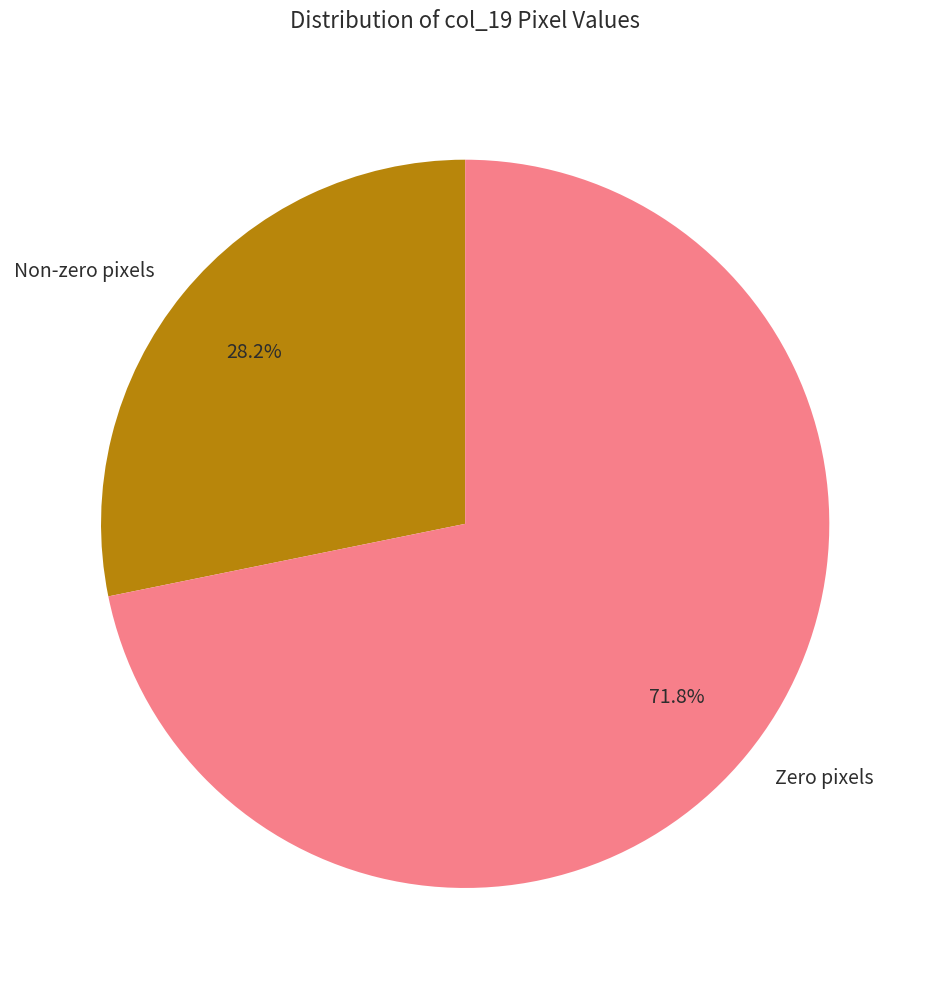

Rank the categories by value from highest to lowest.

Zero pixels, Non-zero pixels